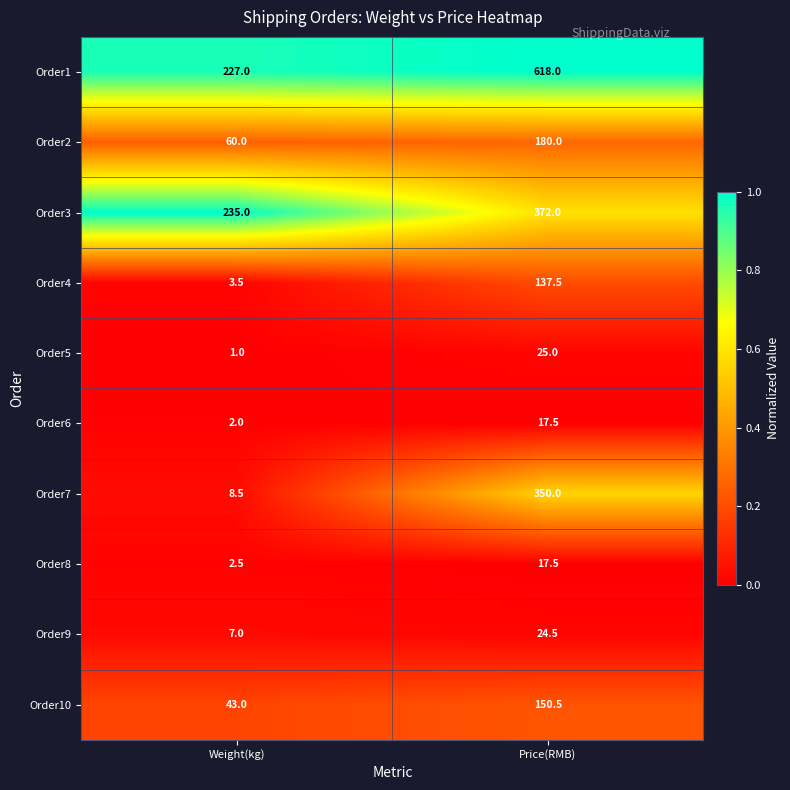

Reading right to left, what are all the values shown in this chart?

Order1: 618.0	227.0
Order2: 180.0	60.0
Order3: 372.0	235.0
Order4: 137.5	3.5
Order5: 25.0	1.0
Order6: 17.5	2.0
Order7: 350.0	8.5
Order8: 17.5	2.5
Order9: 24.5	7.0
Order10: 150.5	43.0